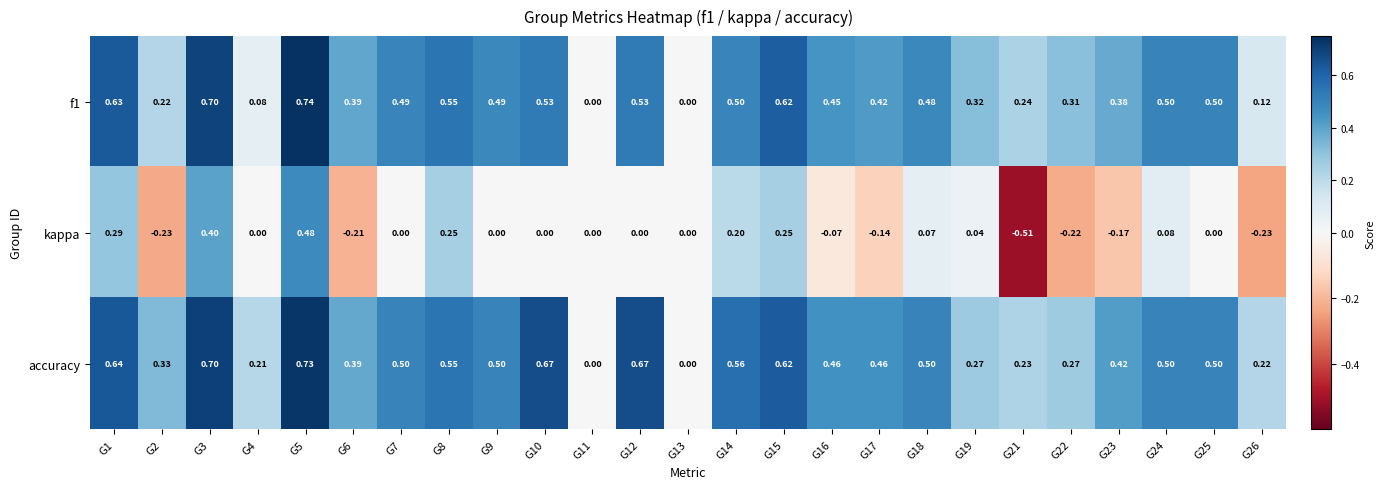

At which category is the sum across all series the highest?

G5